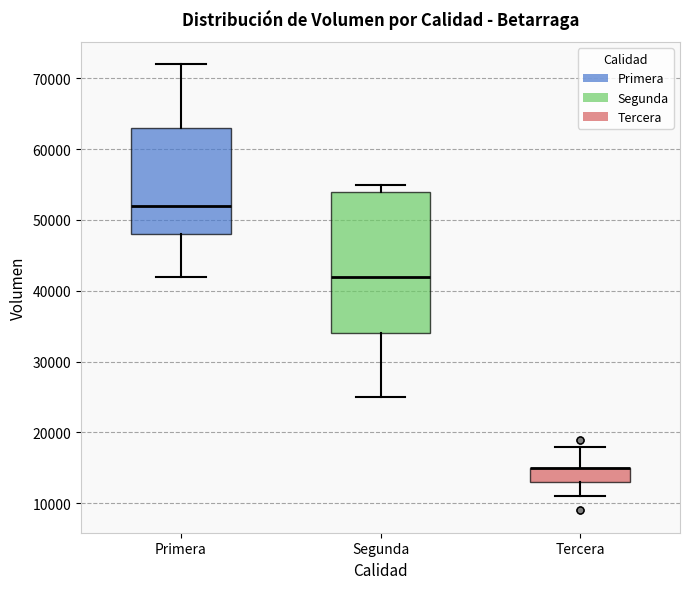

Reading left to right, read every box against the y-axis: the position of its median line, the range the box covers, and the ends of its whiskers. The values are not printed on the chart, so give them approximately, as read against the axis.

Primera: median 52000, box 48000 to 63000, whiskers 42000 to 72000
Segunda: median 42000, box 34000 to 54000, whiskers 25000 to 55000
Tercera: median 15000 (drawn on the box's upper edge), box 13000 to 15000, whiskers 11000 to 18000